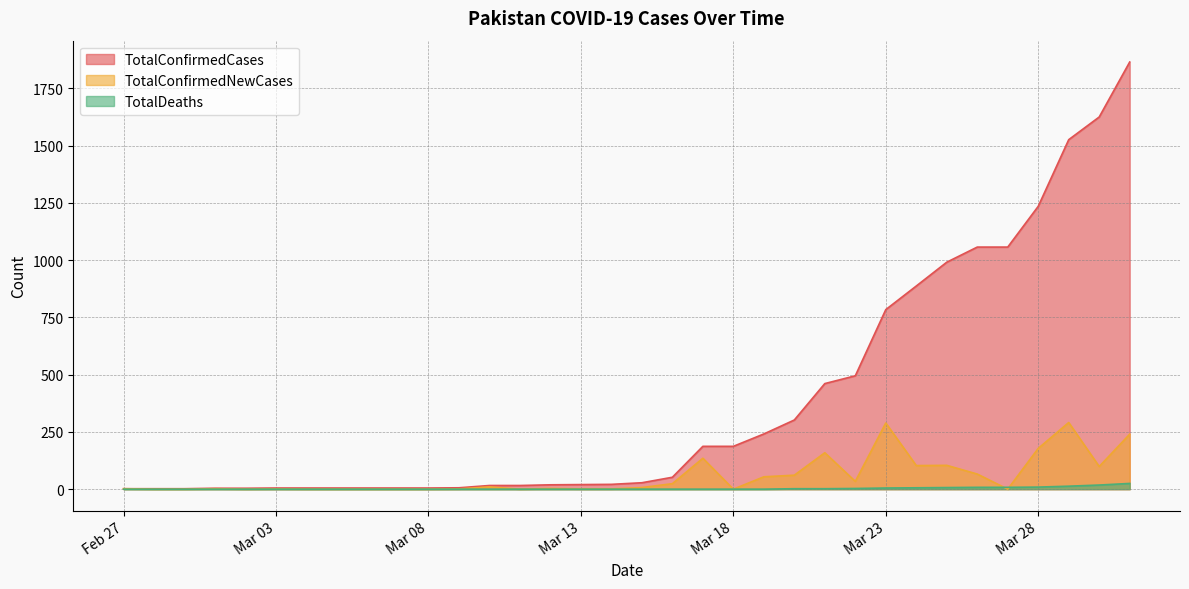

What are all the series names shown in the legend?

TotalConfirmedCases, TotalConfirmedNewCases, TotalDeaths